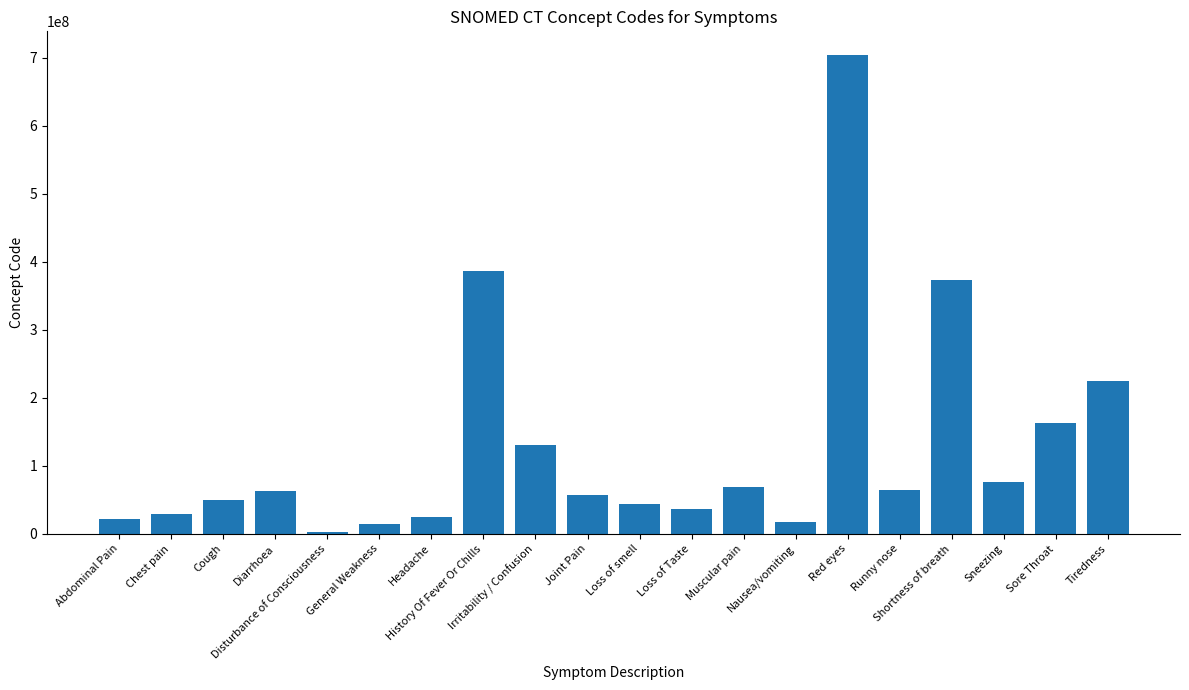

What is the difference between the second highest and second lowest values?

372869998